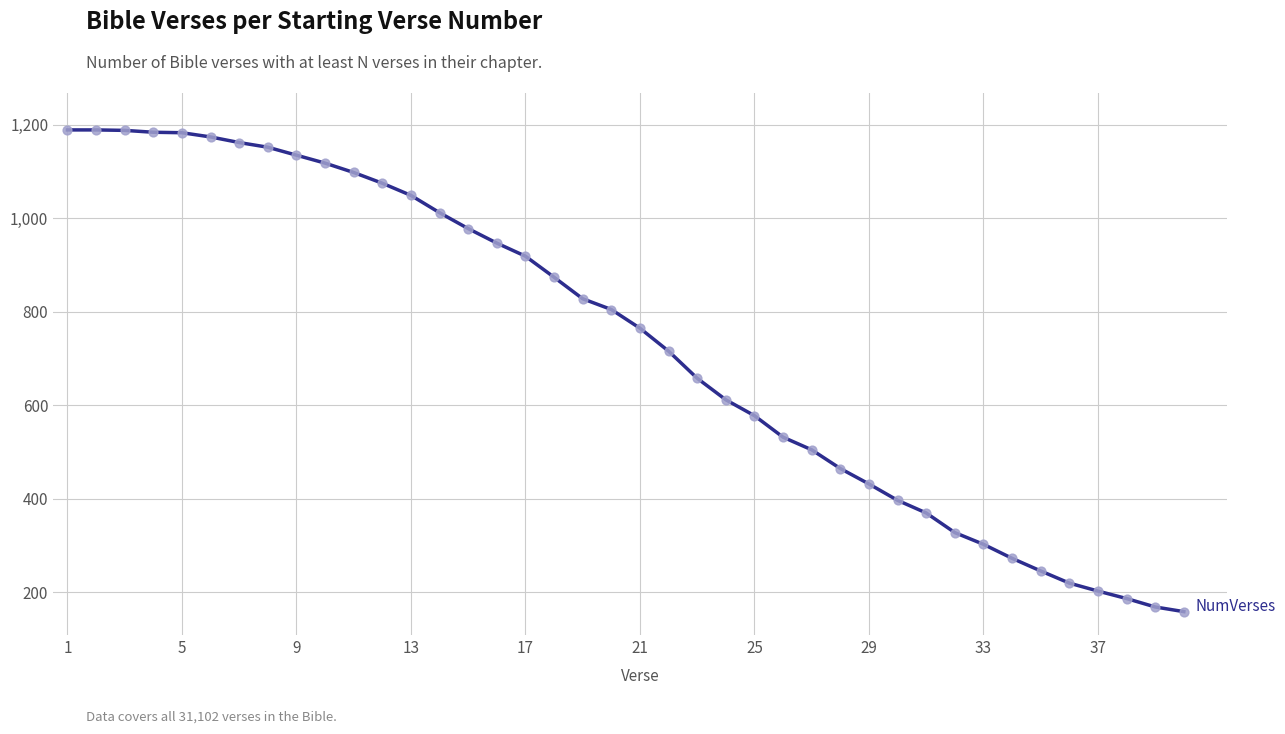

What is the minimum value shown in the chart?

159